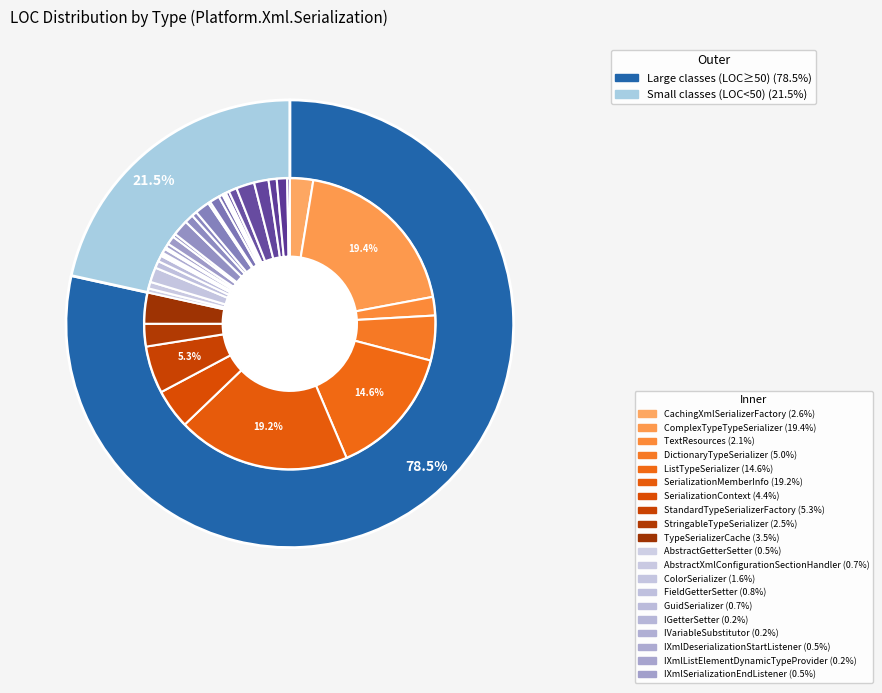

Is the sum of IXmlSerializerSerializable and CachingXmlSerializerFactory greater than half?

No